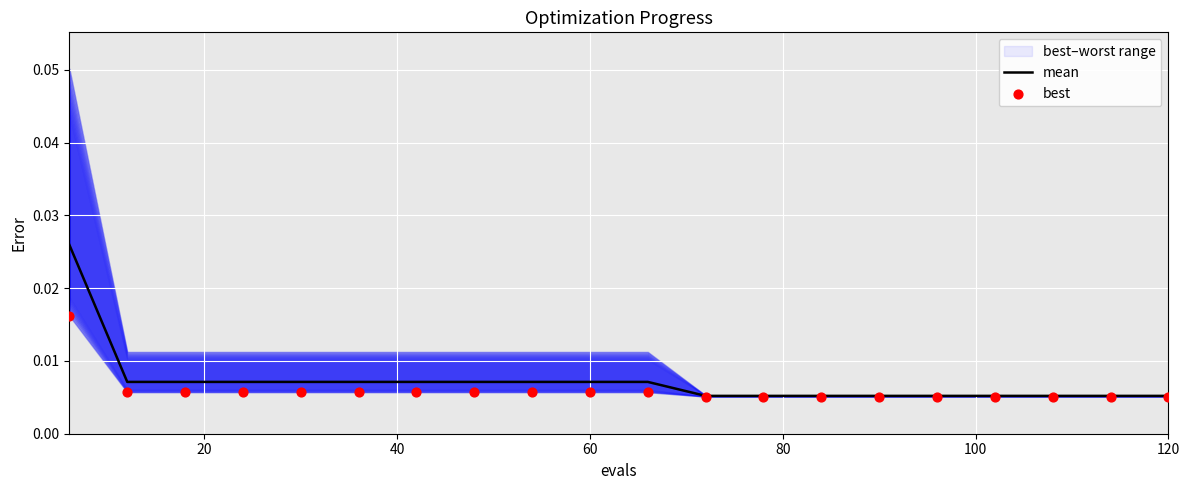

Which series reaches the minimum Y coordinate?

best